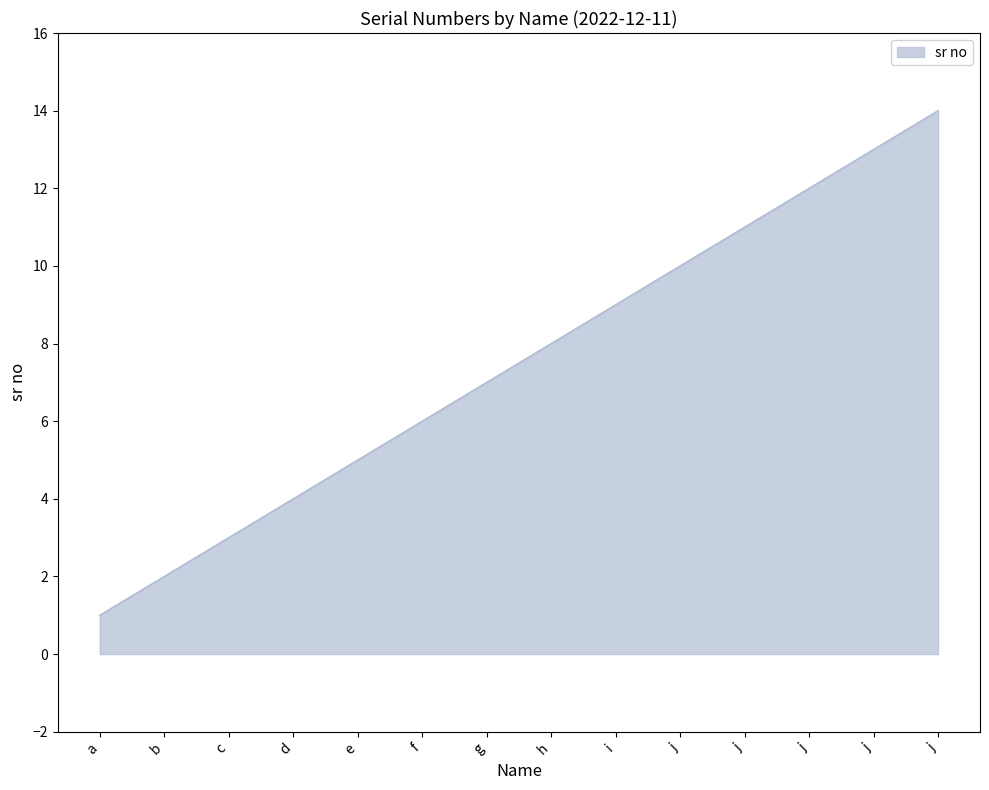

Does the chart display data point markers on the line(s)?

No